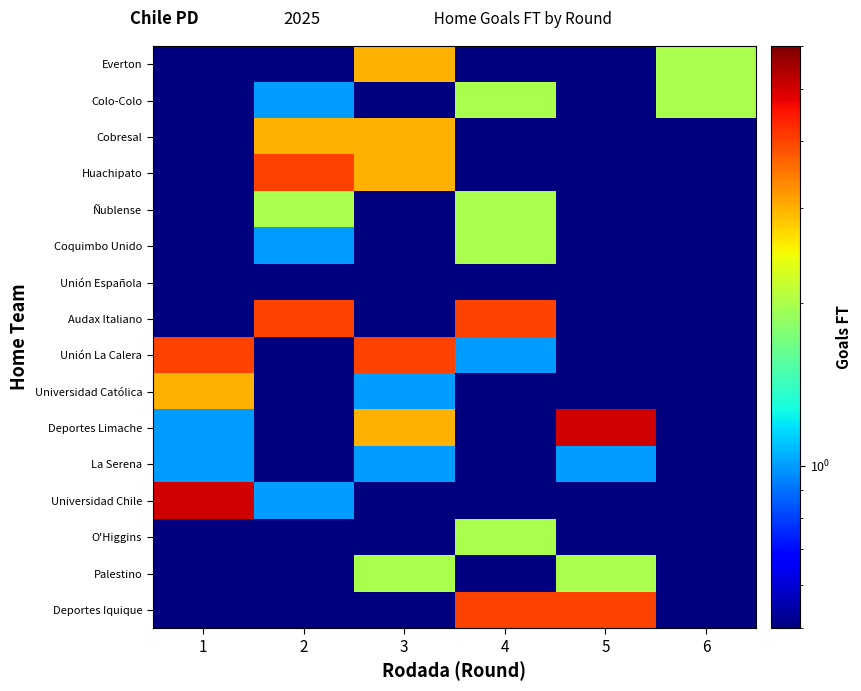

Count the number of categories in the chart.

6